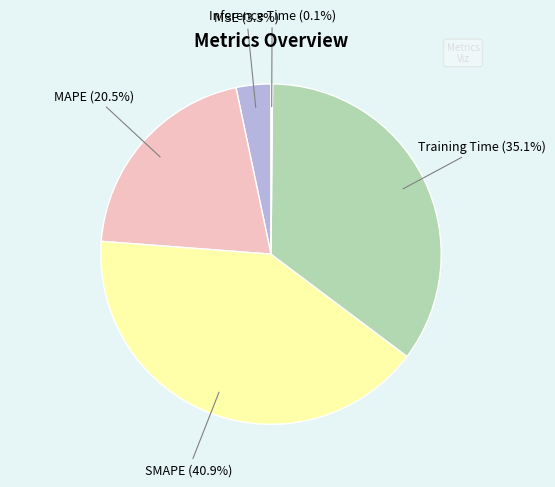

Is it true that MSE is 3% of the pie?

True